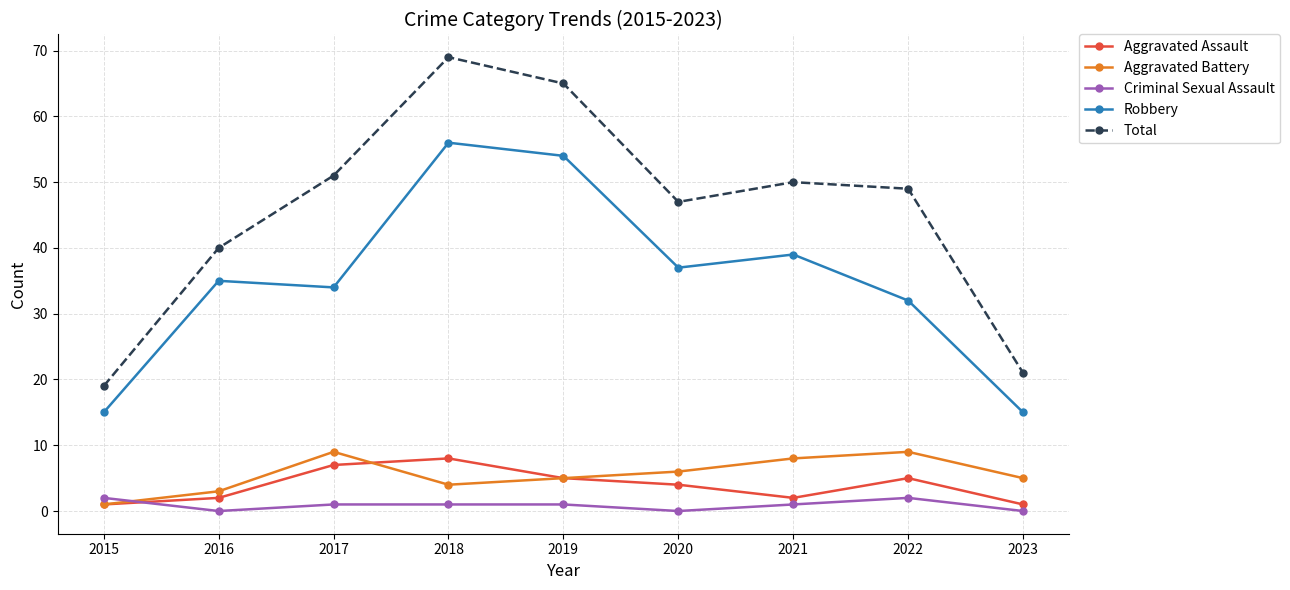

Read the Aggravated Battery value at 2018.

4